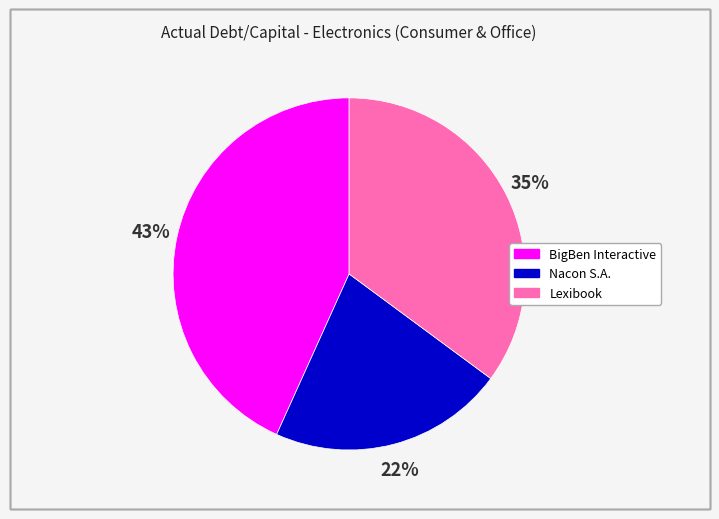

Between Nacon S.A. and BigBen Interactive, which is larger?

BigBen Interactive